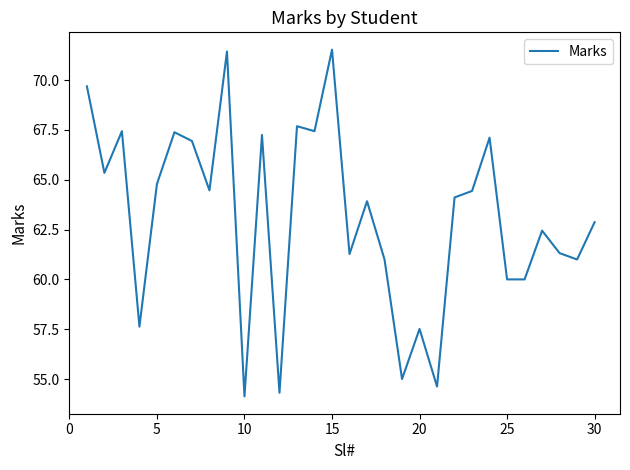

What is the smallest value displayed?

54.1